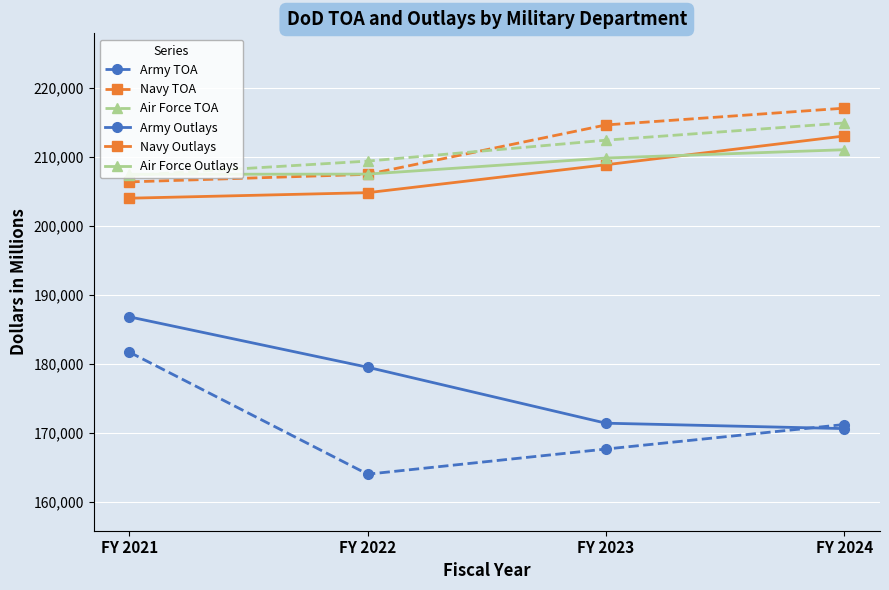

The Navy Outlays series shows 204853 at FY 2022. True or false?

True